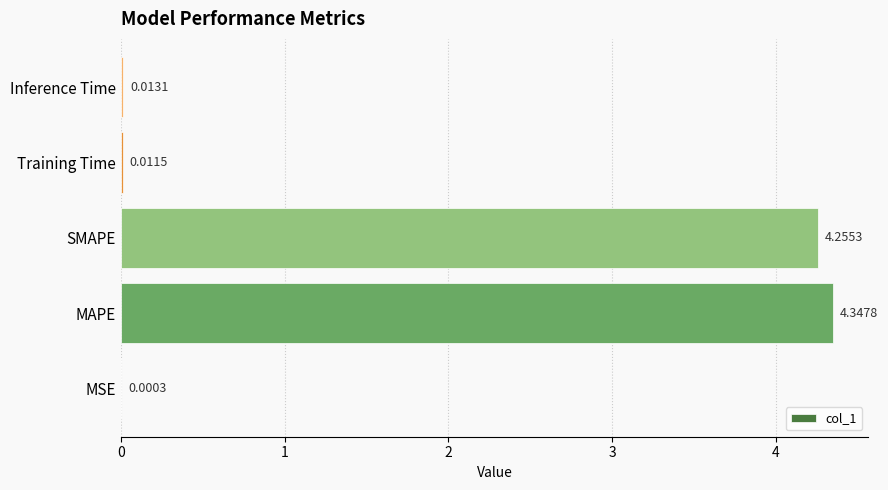

Between MSE and MAPE, which is larger?

MAPE